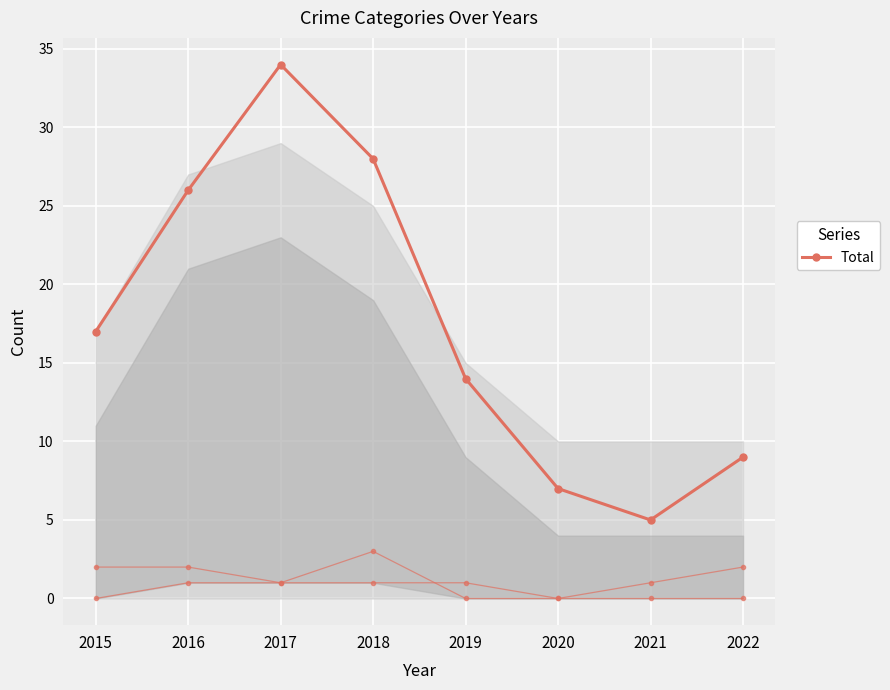

What is the average value?

18